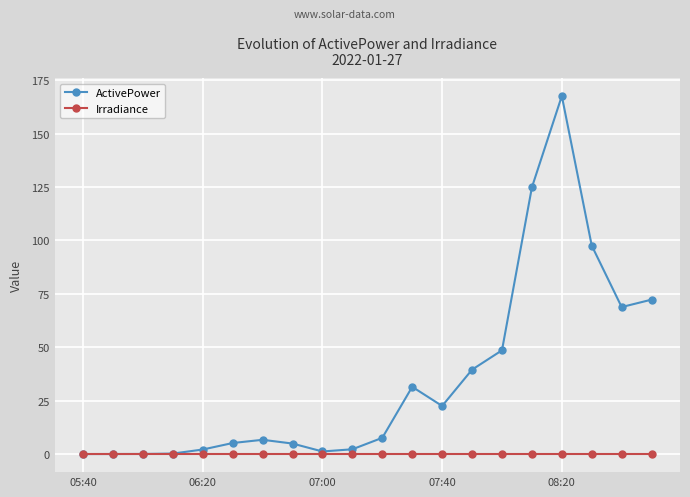

What is the value of the ActivePower point at the 15th from the left?

48.6